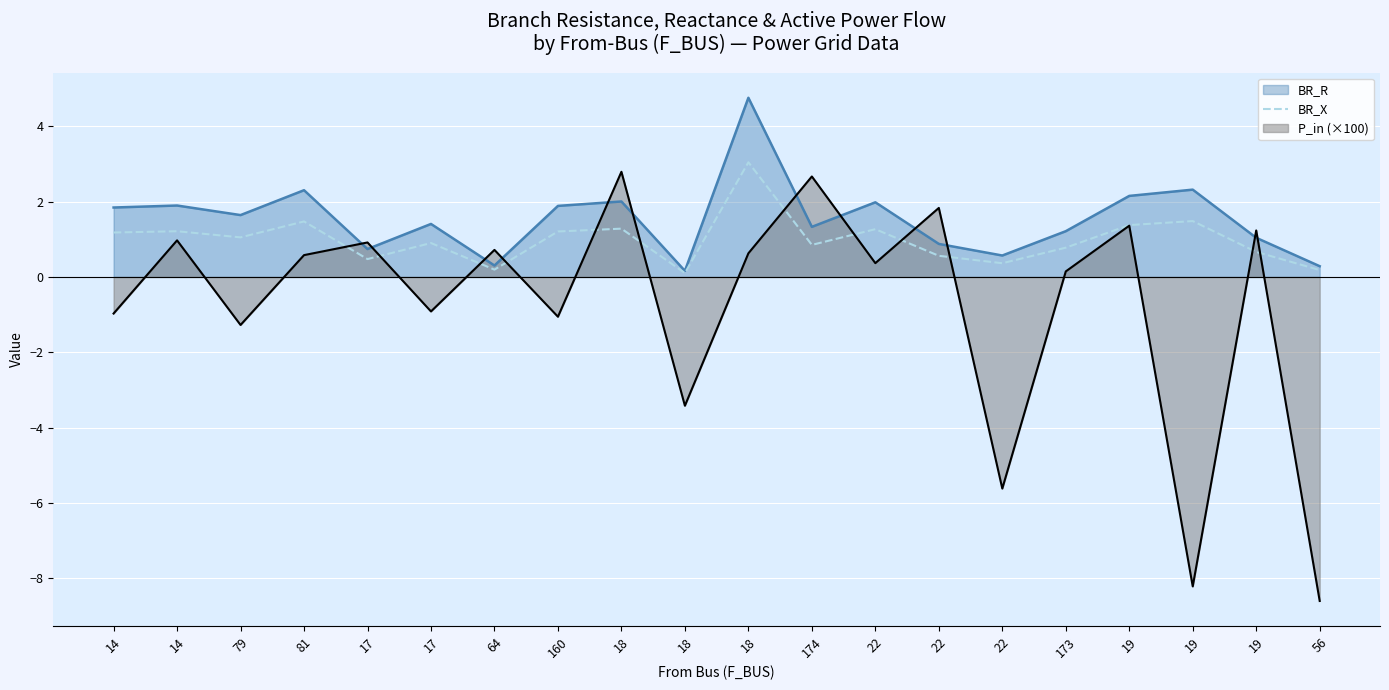

Rank the categories by value from lowest to highest.

18, 56, 64, 22, 17, 22, 19, 173, 174, 17, 79, 14, 160, 14, 22, 18, 19, 81, 19, 18